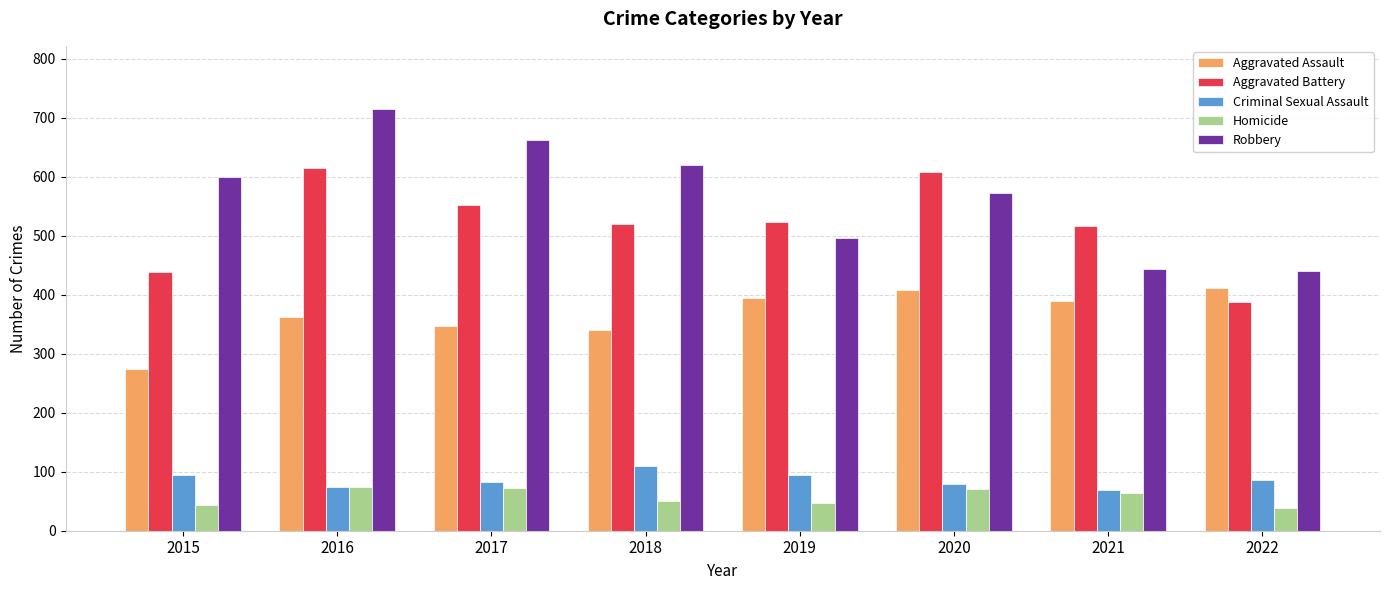

What is the value of the Aggravated Assault bar at the 4th from the left?

340